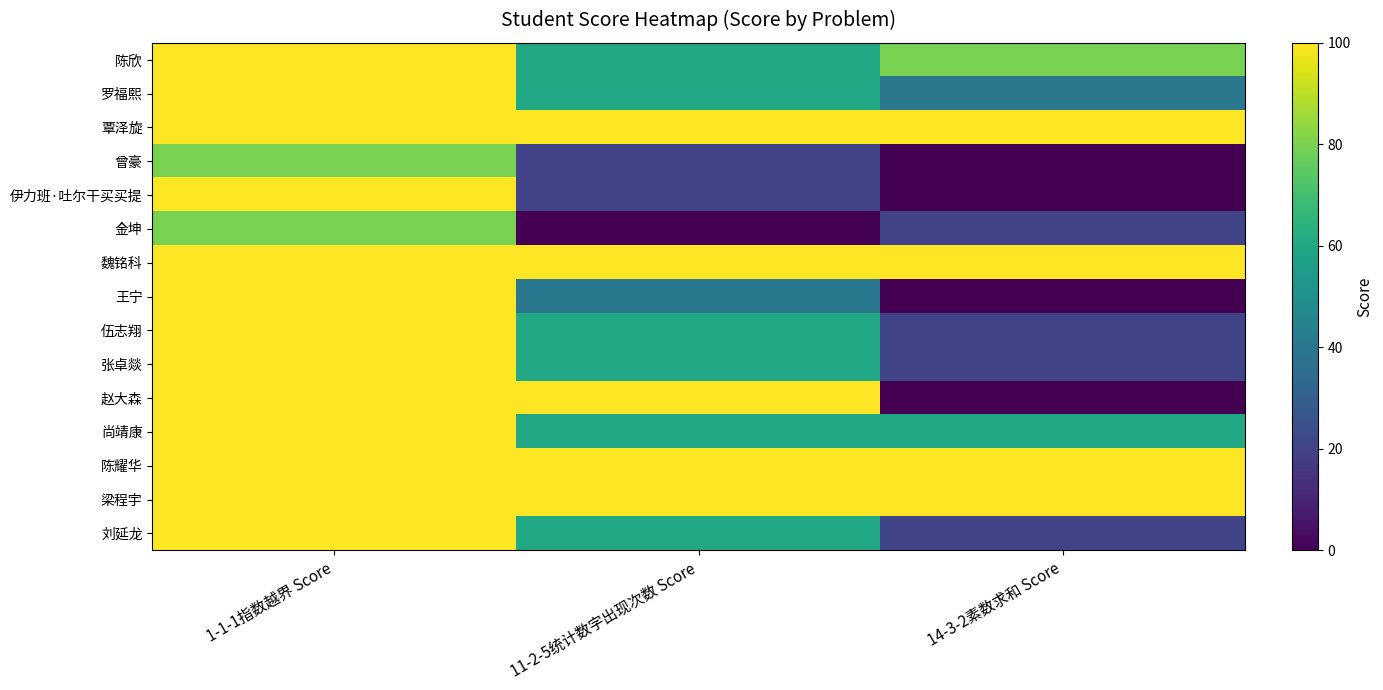

How many series are shown in this chart?

15